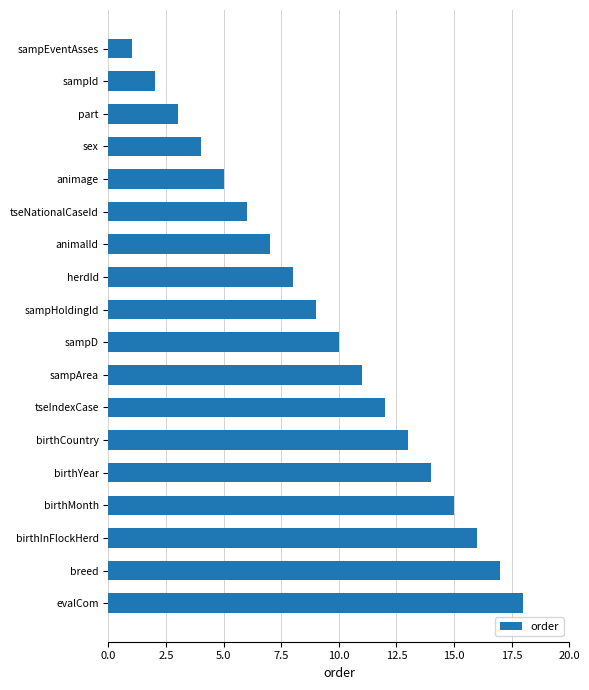

What is the sum of all values?

171